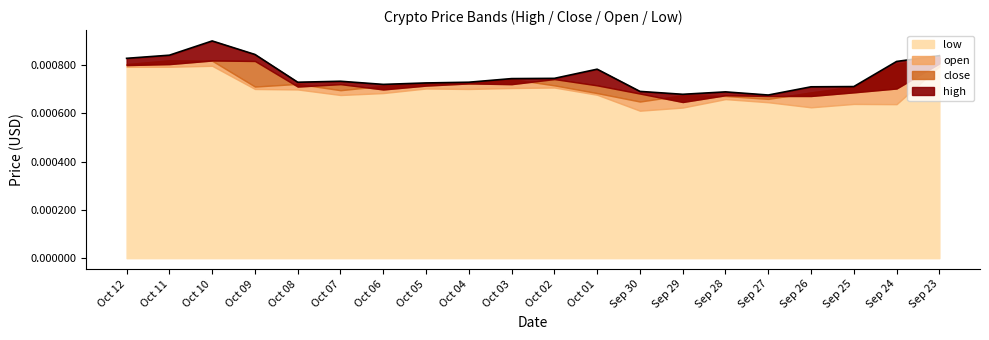

True or false: close and low cross at least once.

False